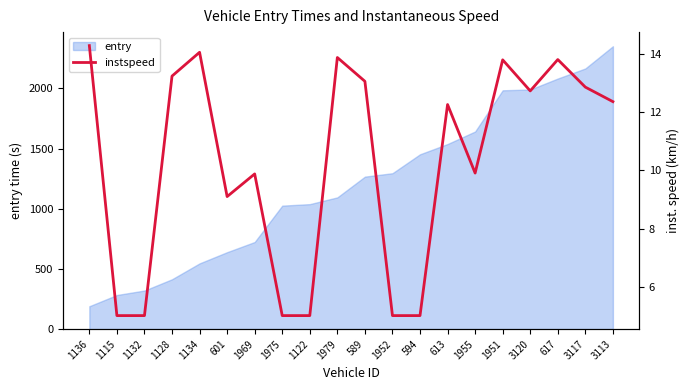

What position from the right is 1952?

9